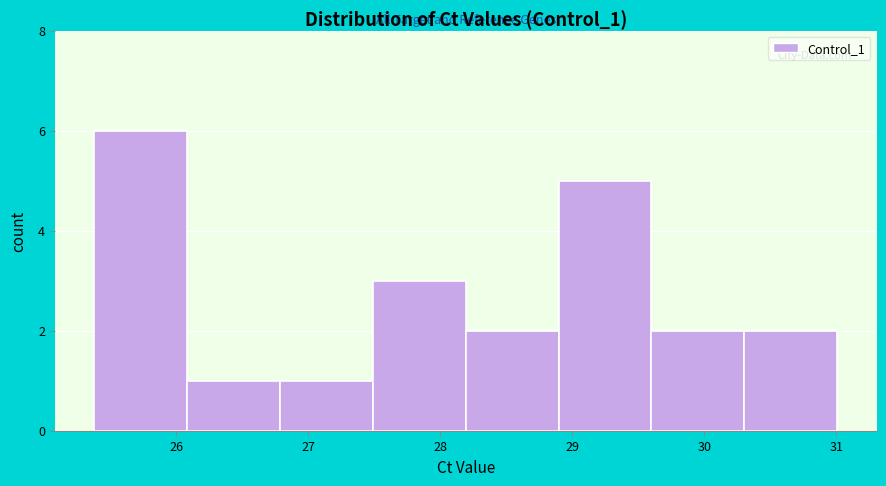

Reading left to right, transcribe this chart: for each bar, give the range it covers on the x-axis and its height. Neither the bar edges nor the heights are printed on the chart, so give them approximately, as read against the axes.

25.4 to 26.1: 6
26.1 to 26.8: 1
26.8 to 27.5: 1
27.5 to 28.2: 3
28.2 to 28.9: 2
28.9 to 29.6: 5
29.6 to 30.3: 2
30.3 to 31.0: 2